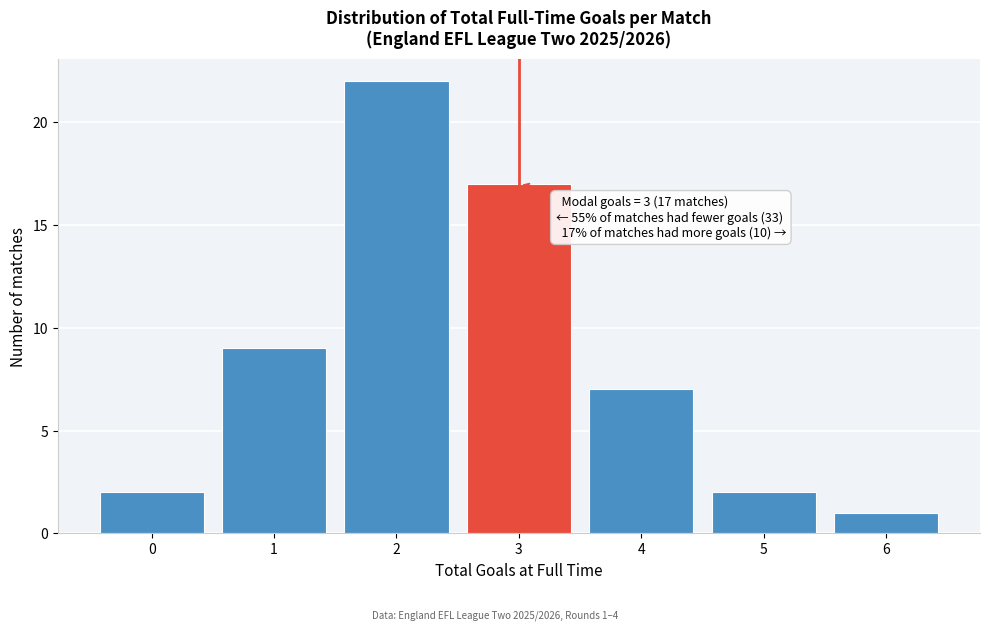

Reading left to right, transcribe all the data shown in this chart.

0=2	1=9	2=22	3=17	4=7	5=2	6=1